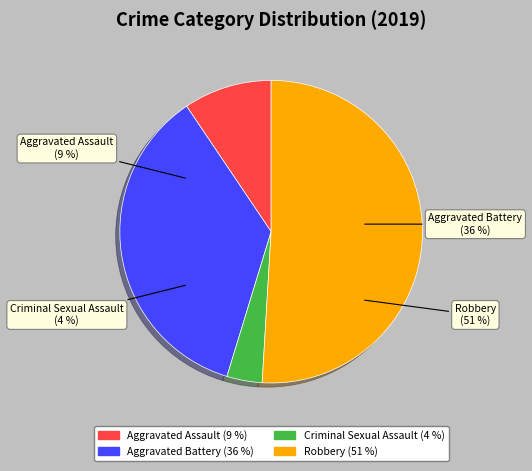

To the nearest percent, what is the difference between the largest and smallest slice percentages?

47%